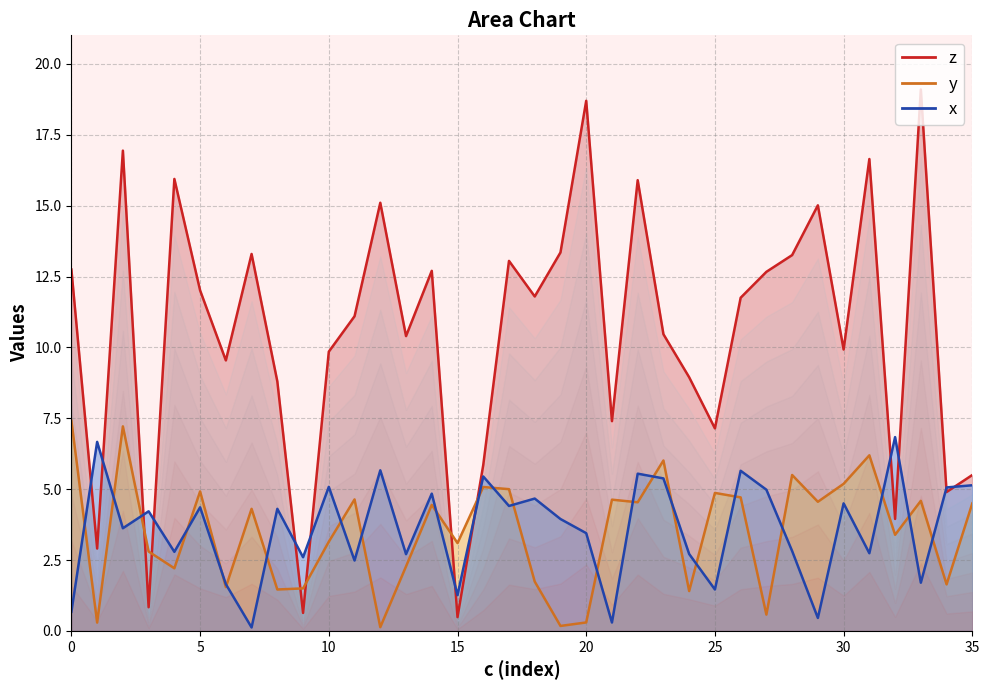

What is the value of the x point at the 7th from the left?

1.6